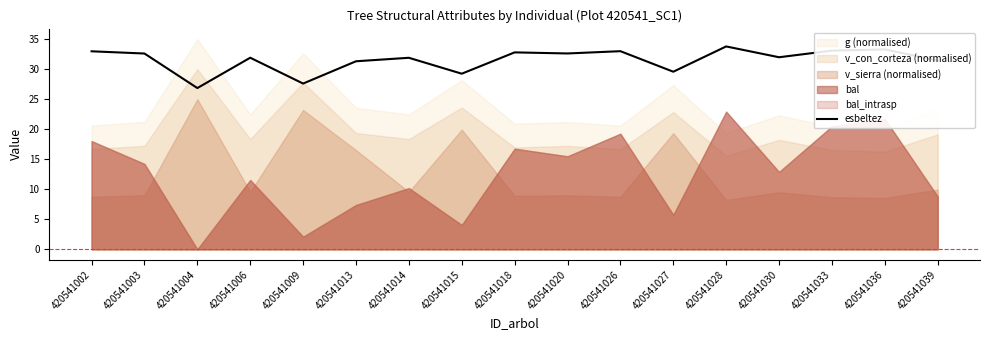

What is the minimum value for esbeltez?

26.9